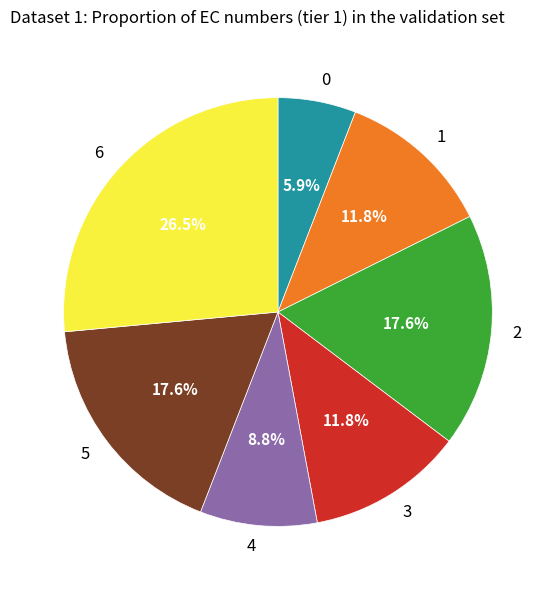

Which slice is the largest?

6